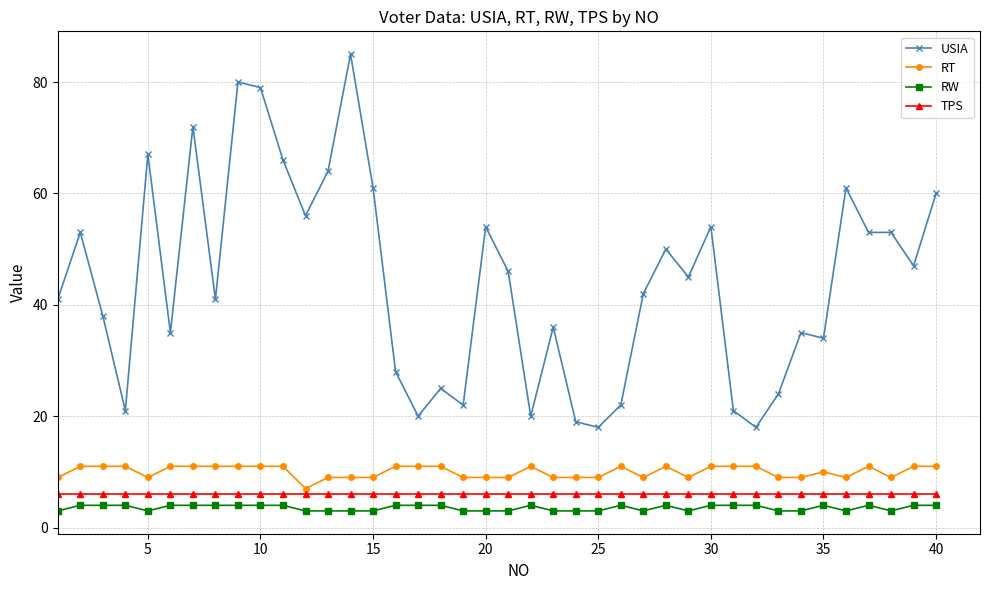

Which series has the largest total across all categories?

USIA